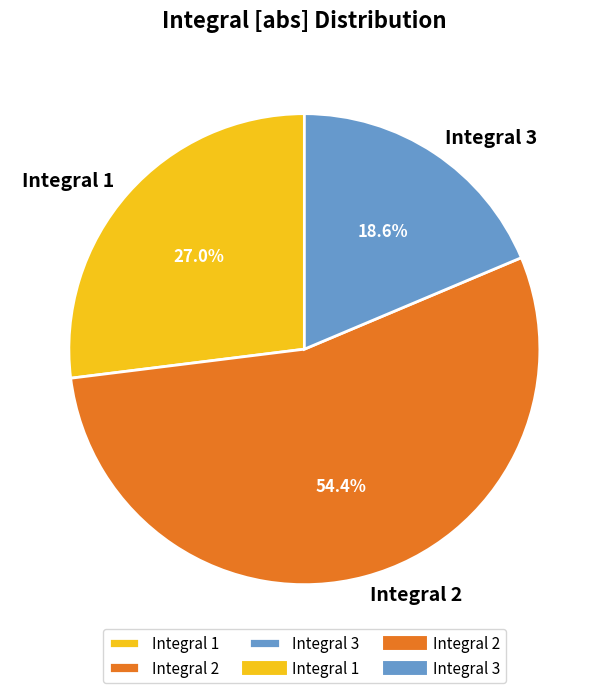

Rank the categories by value from highest to lowest.

Integral 2, Integral 1, Integral 3